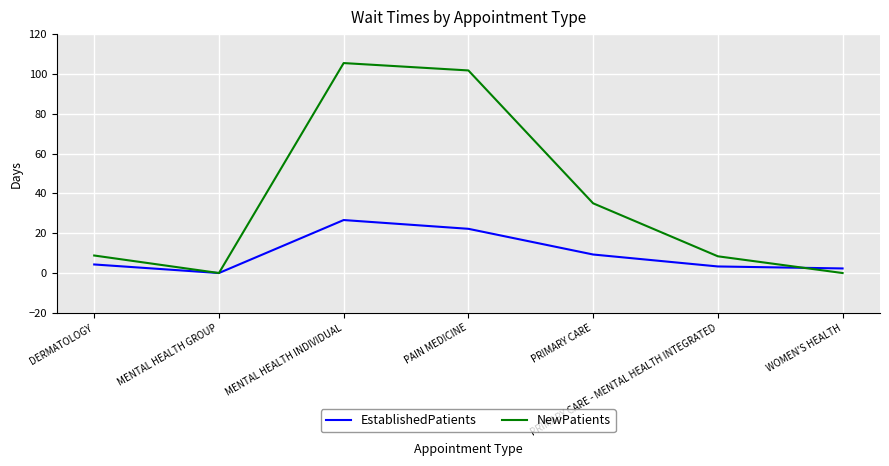

Which series has the largest total across all categories?

NewPatients